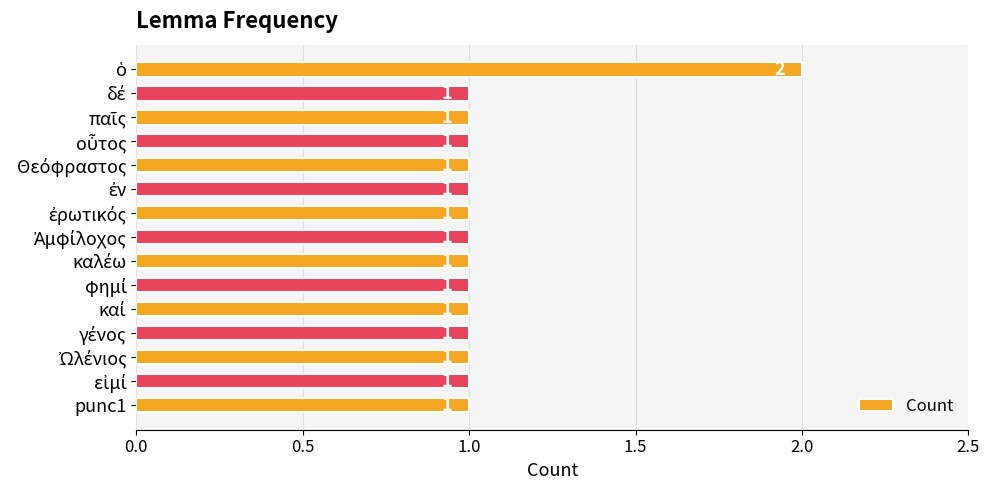

What is the value of the 3rd bar from the top?

1